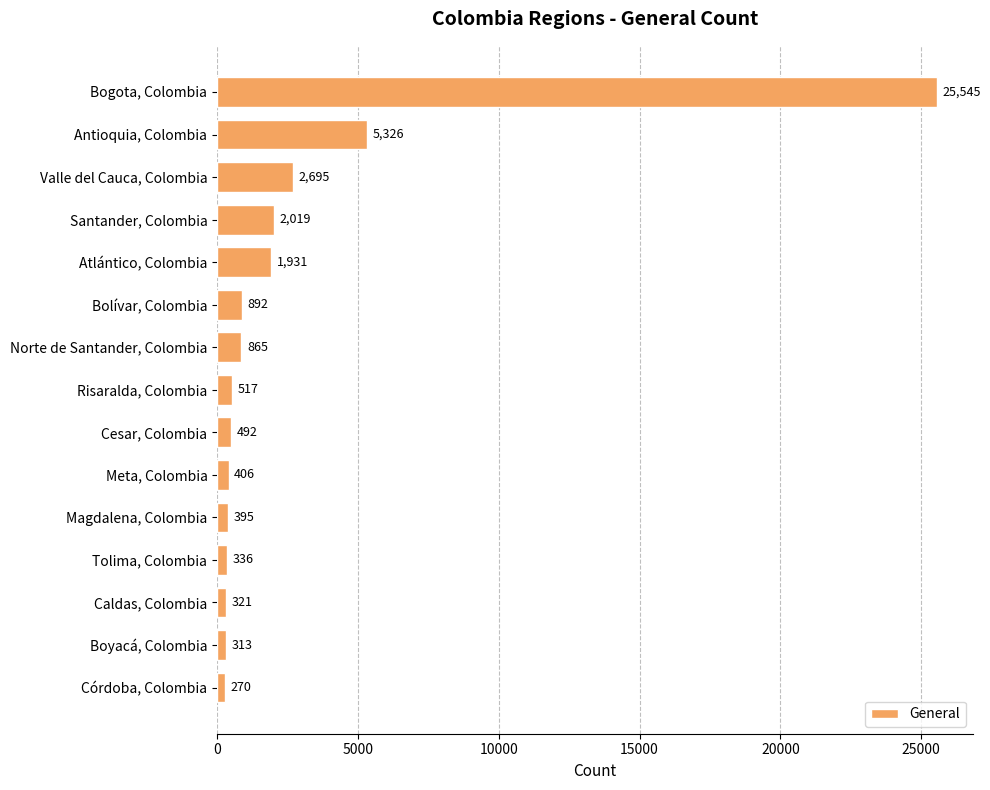

The chart shows a value of 313 at Boyacá, Colombia. True or false?

True